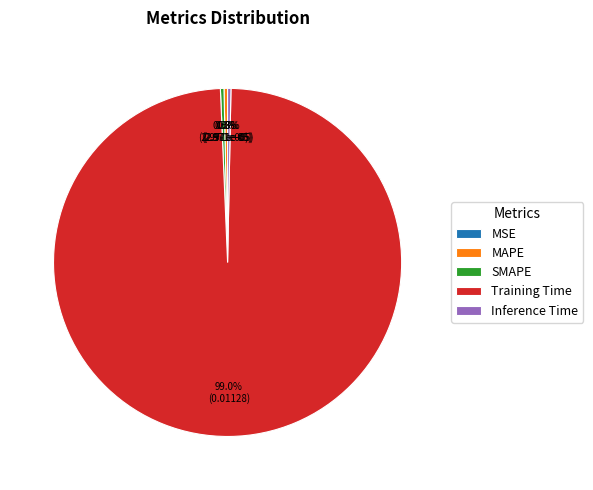

Which category has the biggest portion of the pie?

Training Time